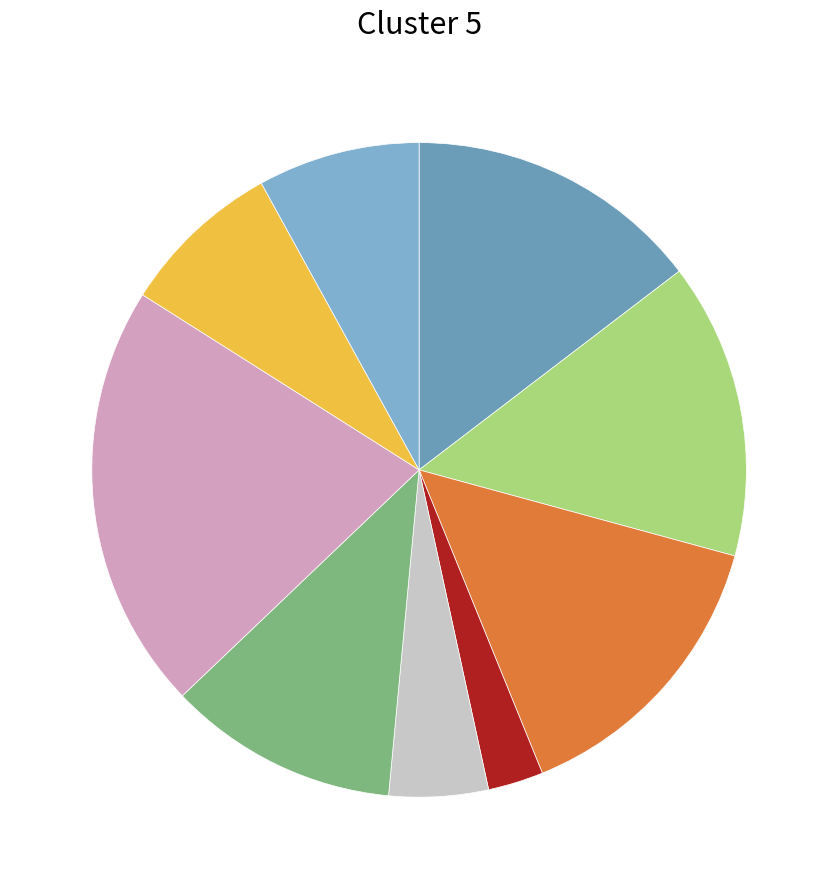

How many slices are in this pie chart?

9